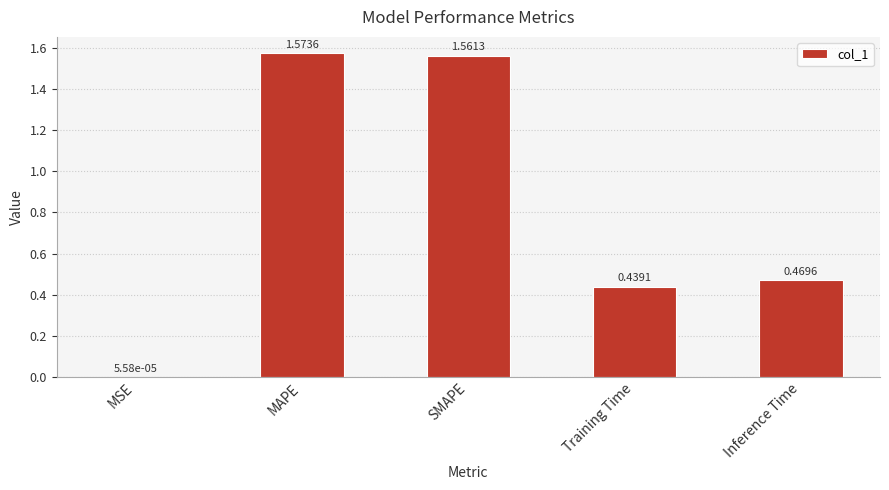

At which category does the chart reach its peak across all series?

MAPE